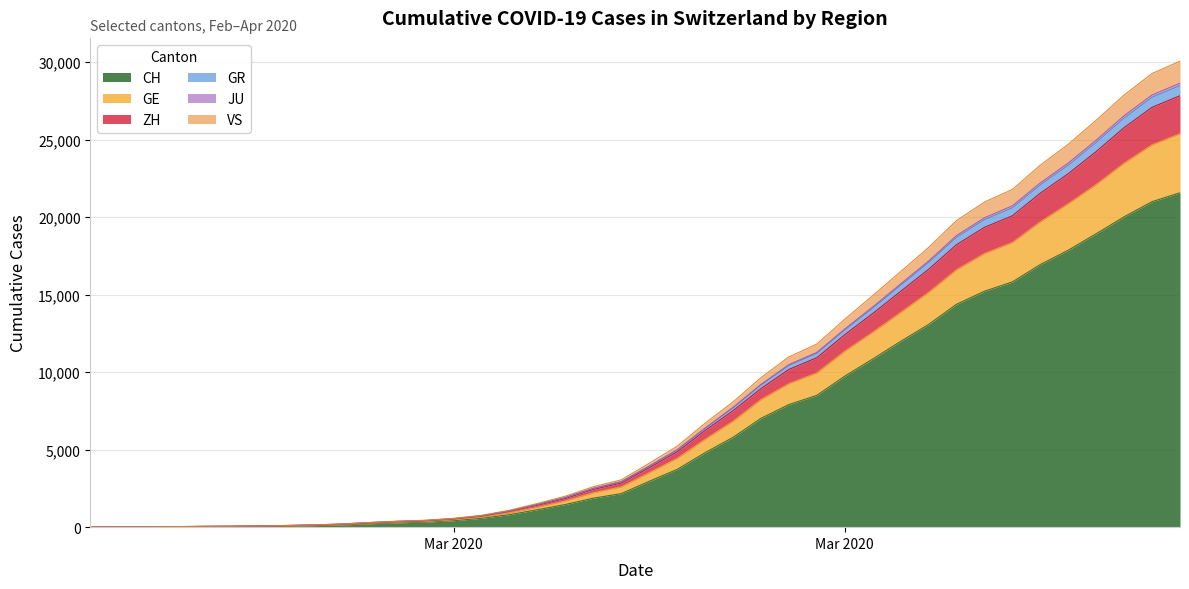

True or false: ZH and JU cross at least once.

False